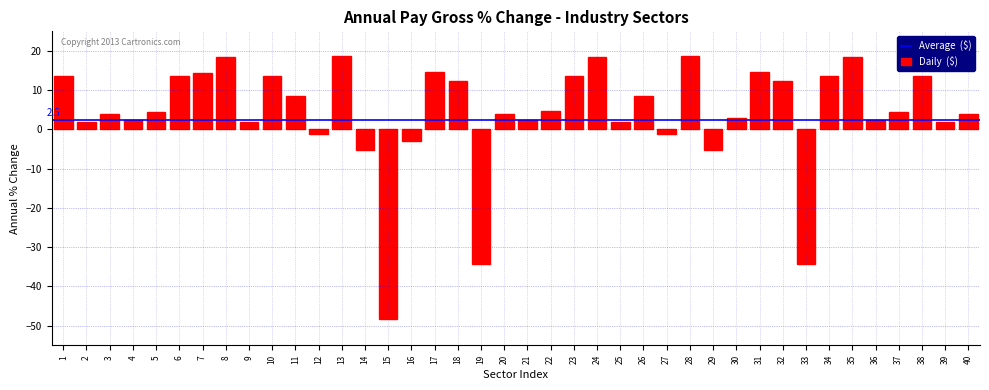

What is the value of the 19th bar from the left?

-34.3